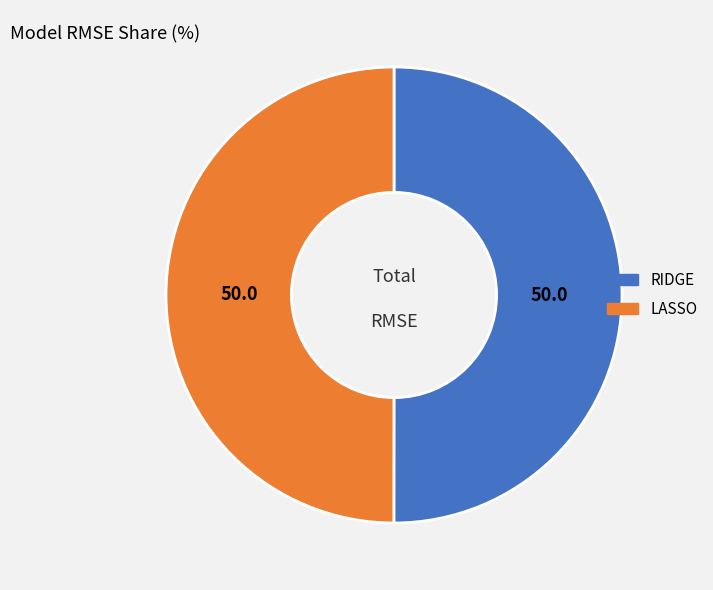

Combined, do RIDGE and LASSO account for over 50%?

Yes